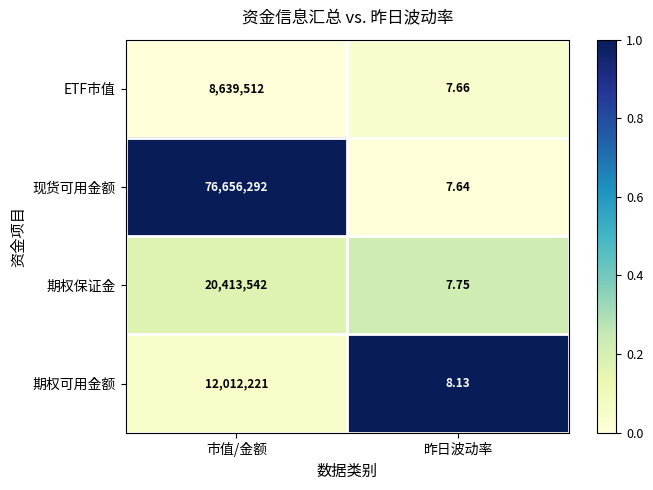

List the series in order of their peak value, highest first.

现货可用金额, 期权保证金, 期权可用金额, ETF市值